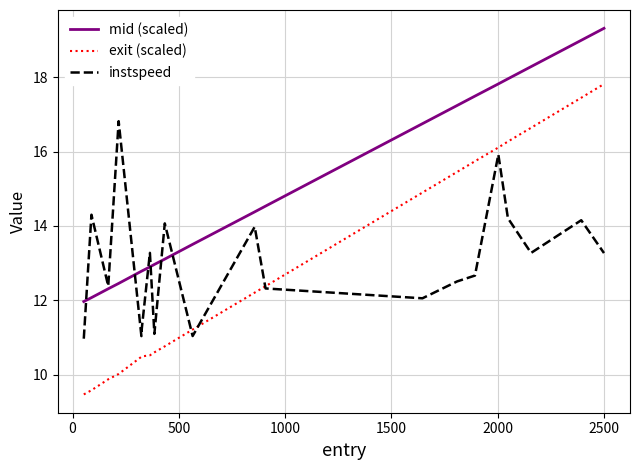

Which series has the largest total across all categories?

mid (scaled)